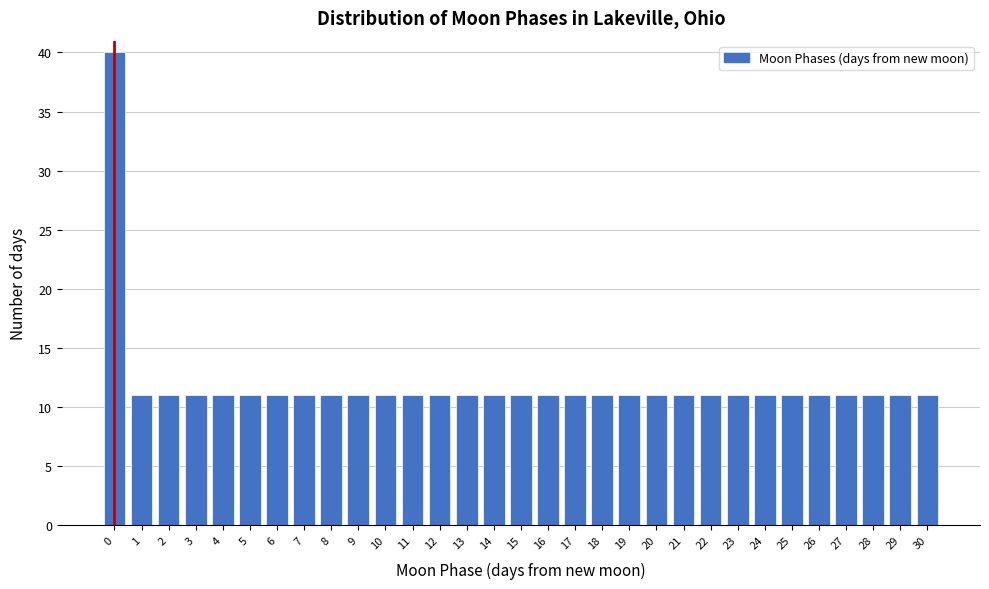

What is the value of the 12th bar from the left?

11